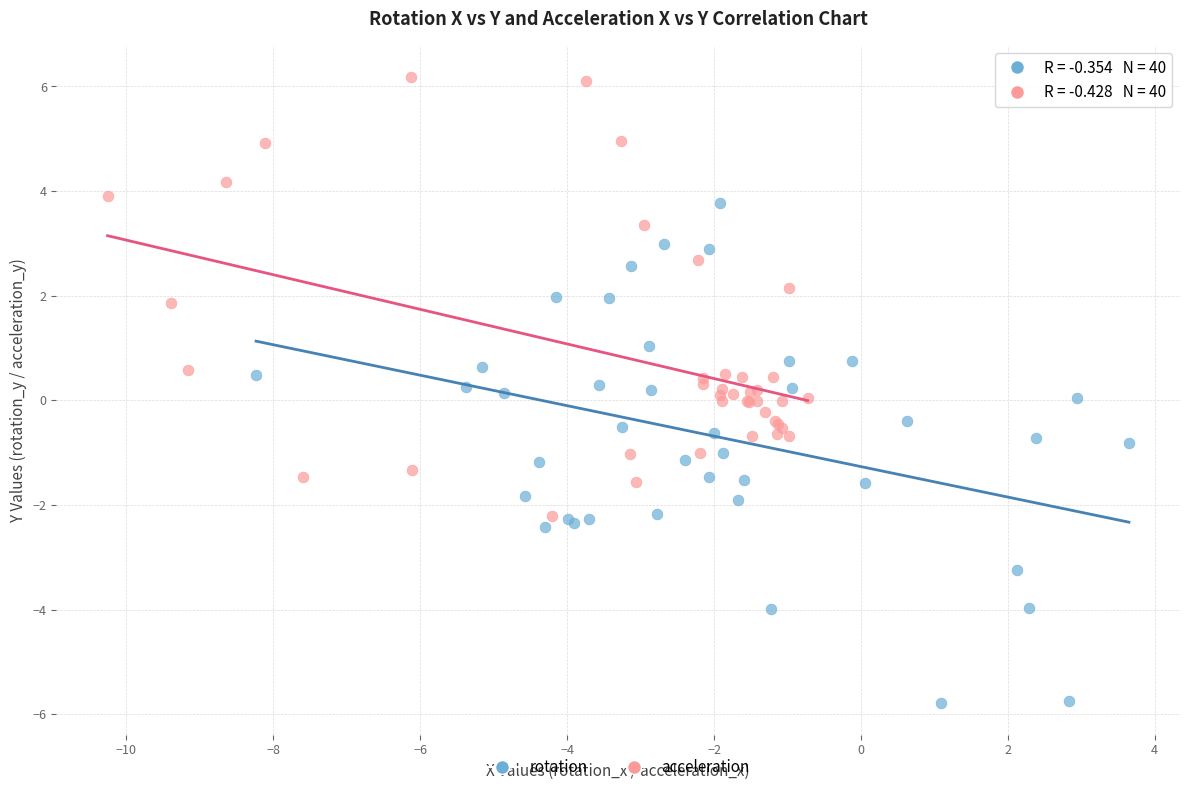

Which series has the widest spread of Y values?

rotation